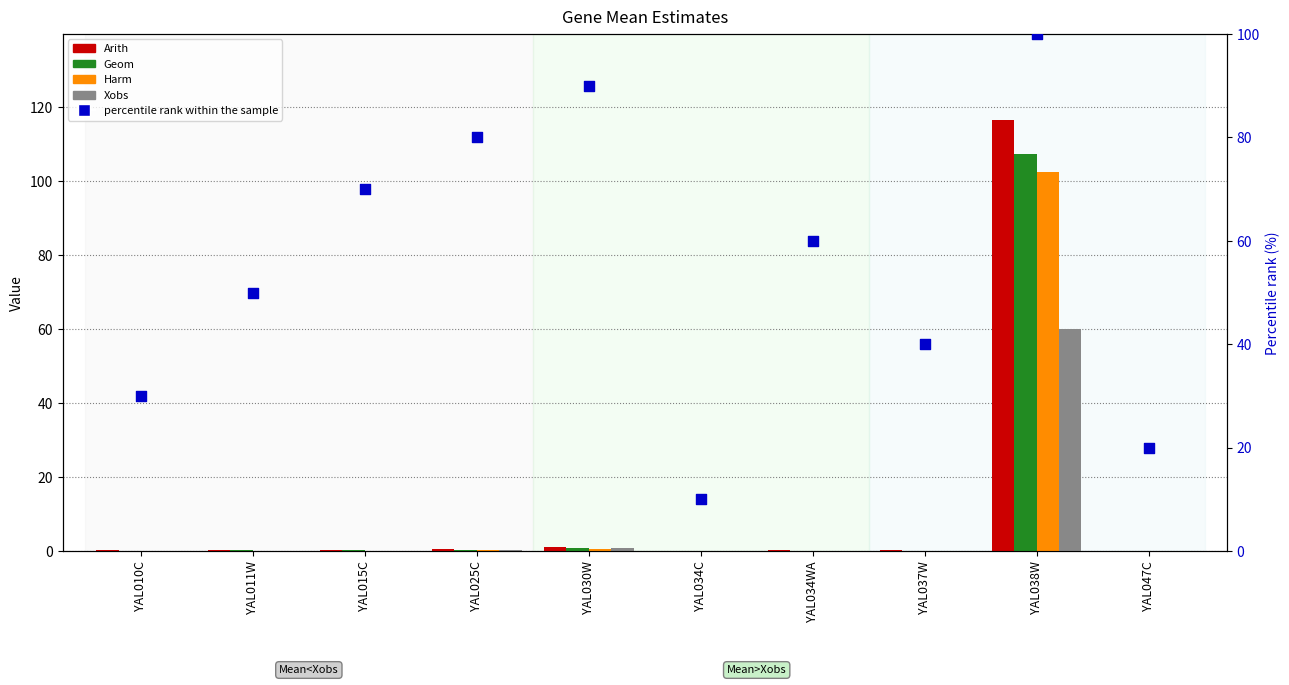

Which series reaches the minimum Y coordinate?

Xobs